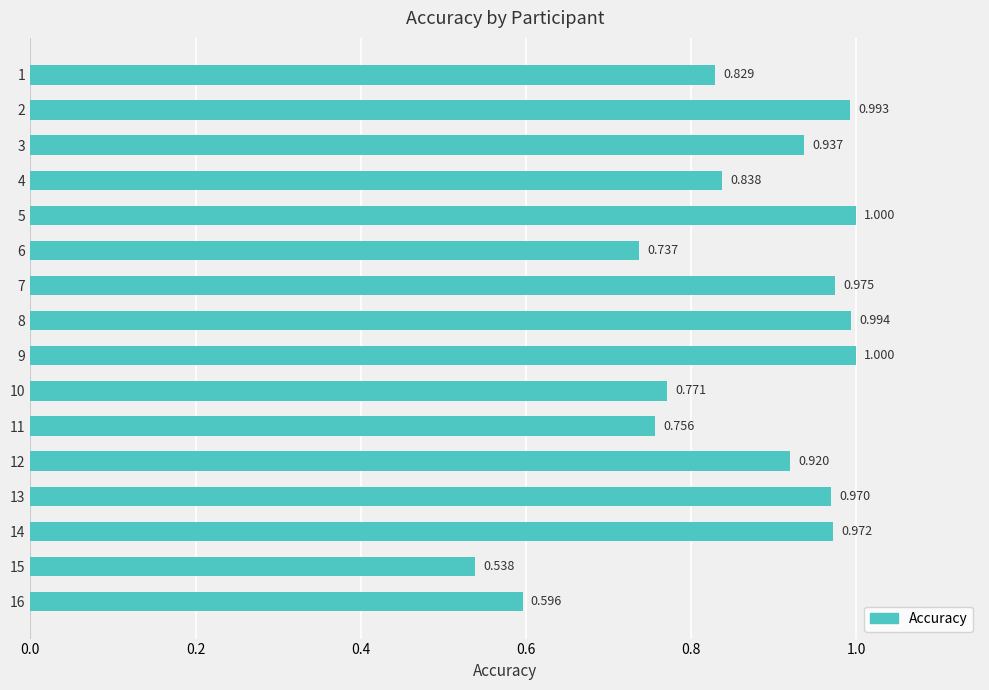

Count the number of data series in this chart.

1